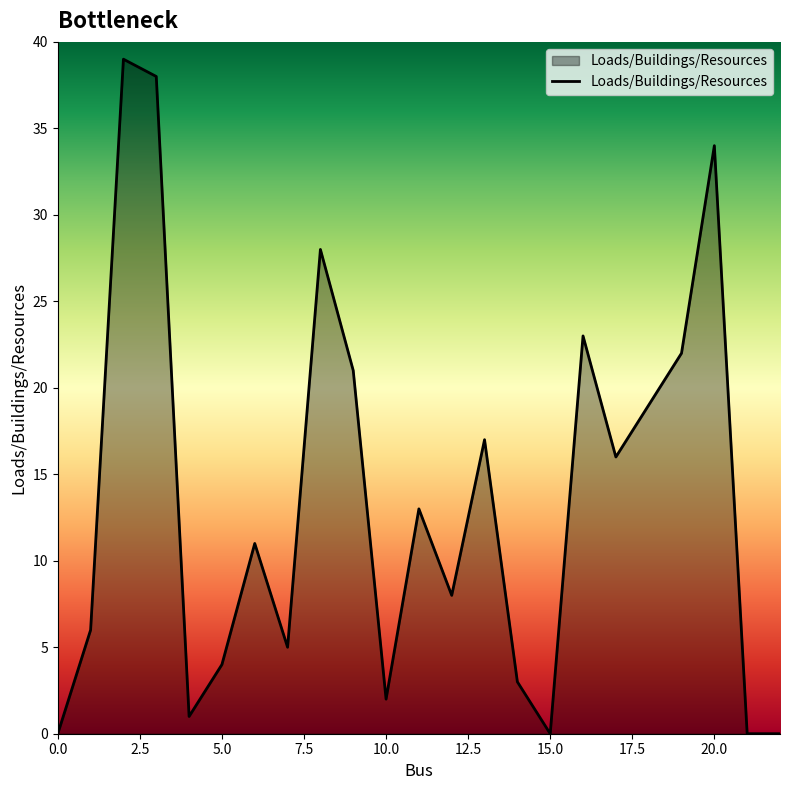

What is the greatest value displayed?

39